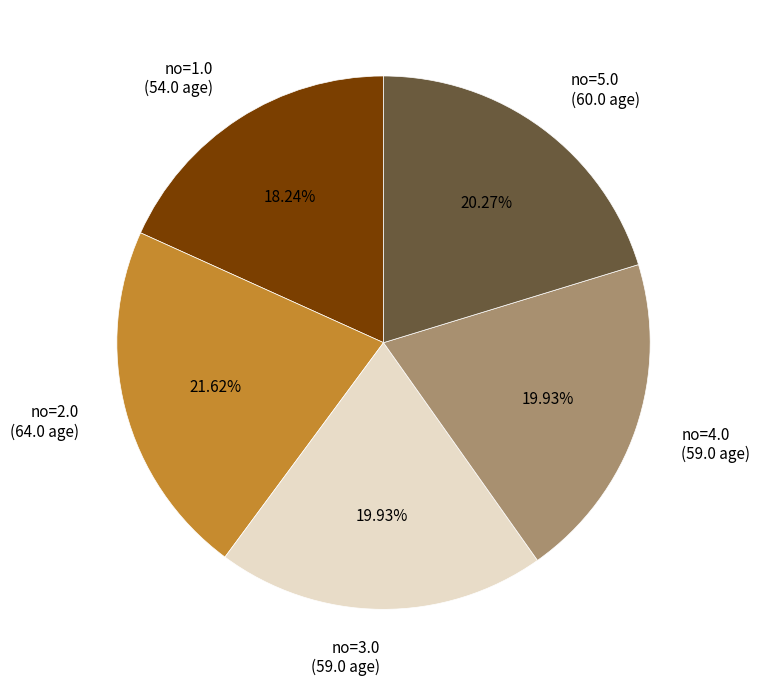

Do no=3.0 (59.0 age) and no=5.0 (60.0 age) together represent more than half of the pie?

No